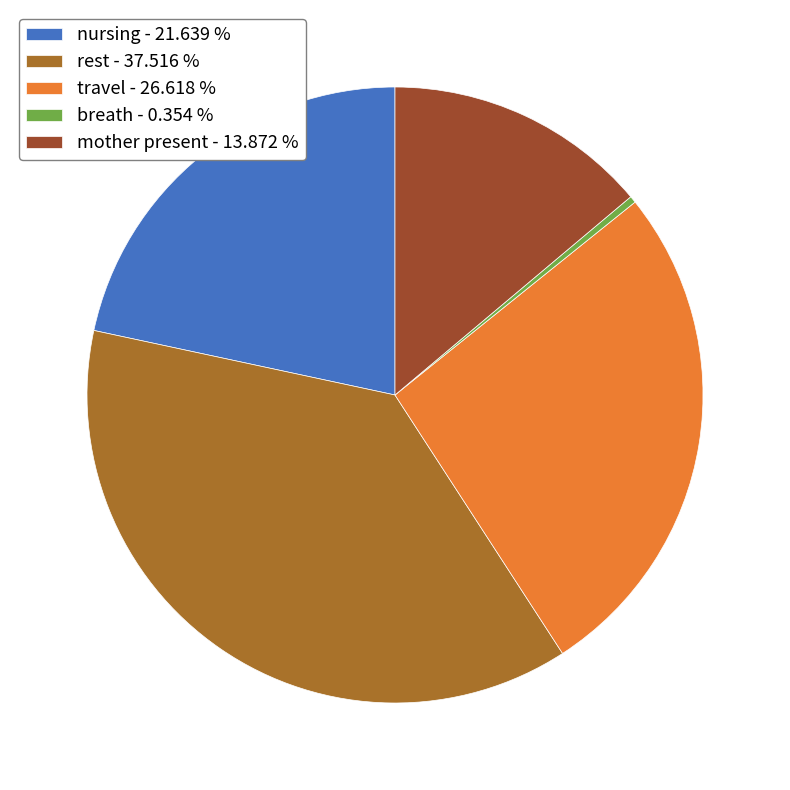

Is the sum of mother present - 13.872 % and rest - 37.516 % greater than half?

Yes